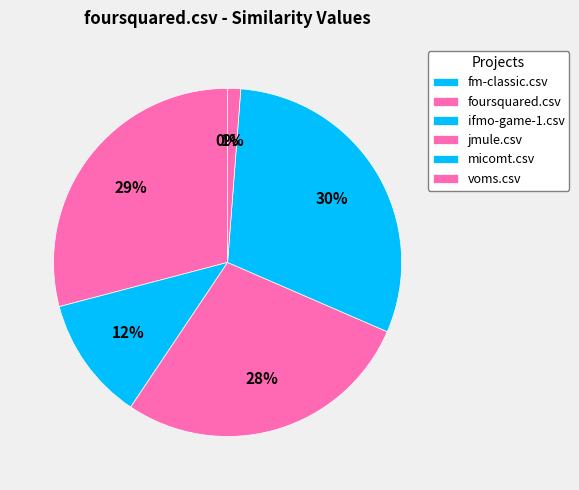

True or false: micomt.csv accounts for 38% of the total.

False